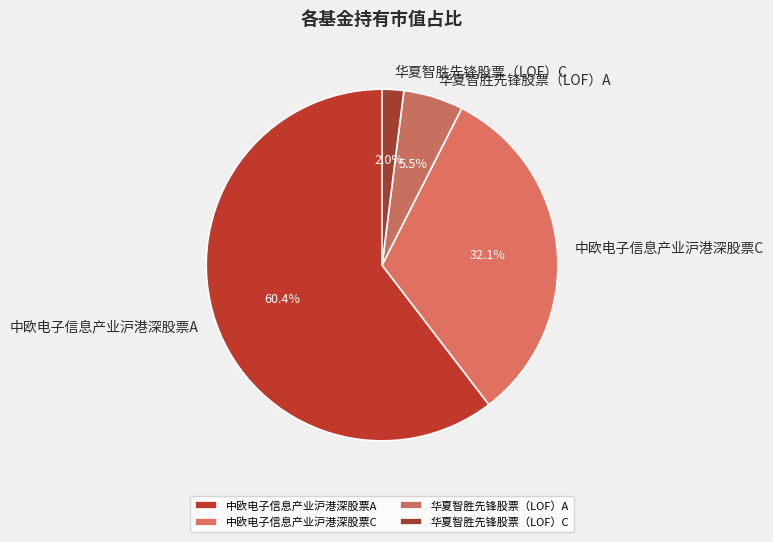

The 中欧电子信息产业沪港深股票C slice represents 32% of the pie. True or false?

True